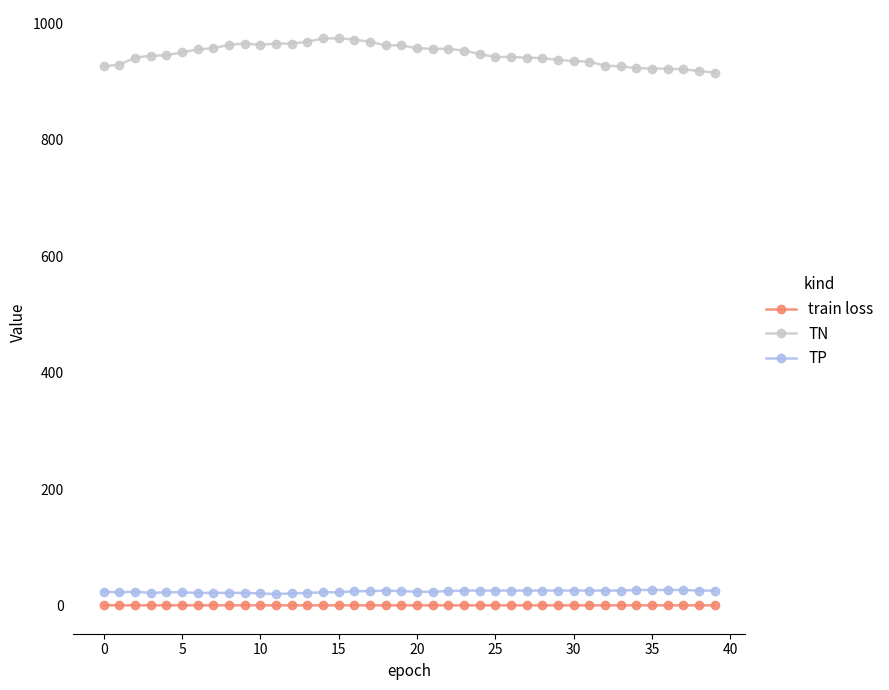

What is the value of the TN point at the 36th from the left?

922.0